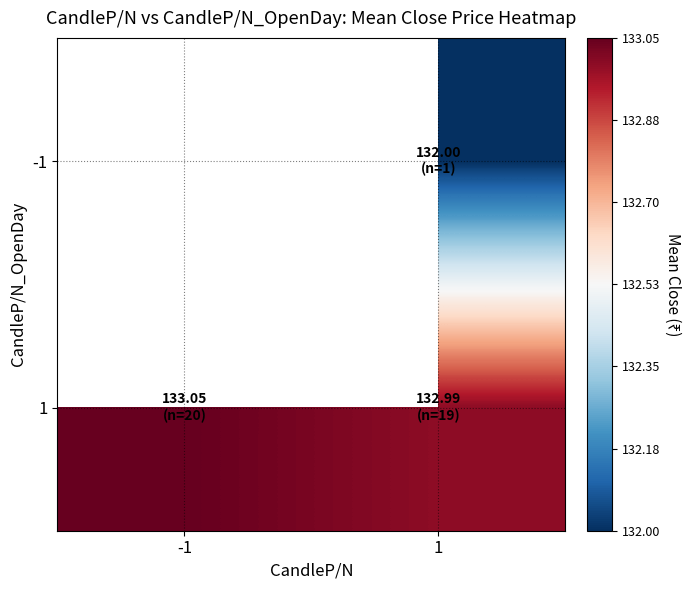

Is the value of 1 at -1 greater than the value of -1 at 1?

Yes